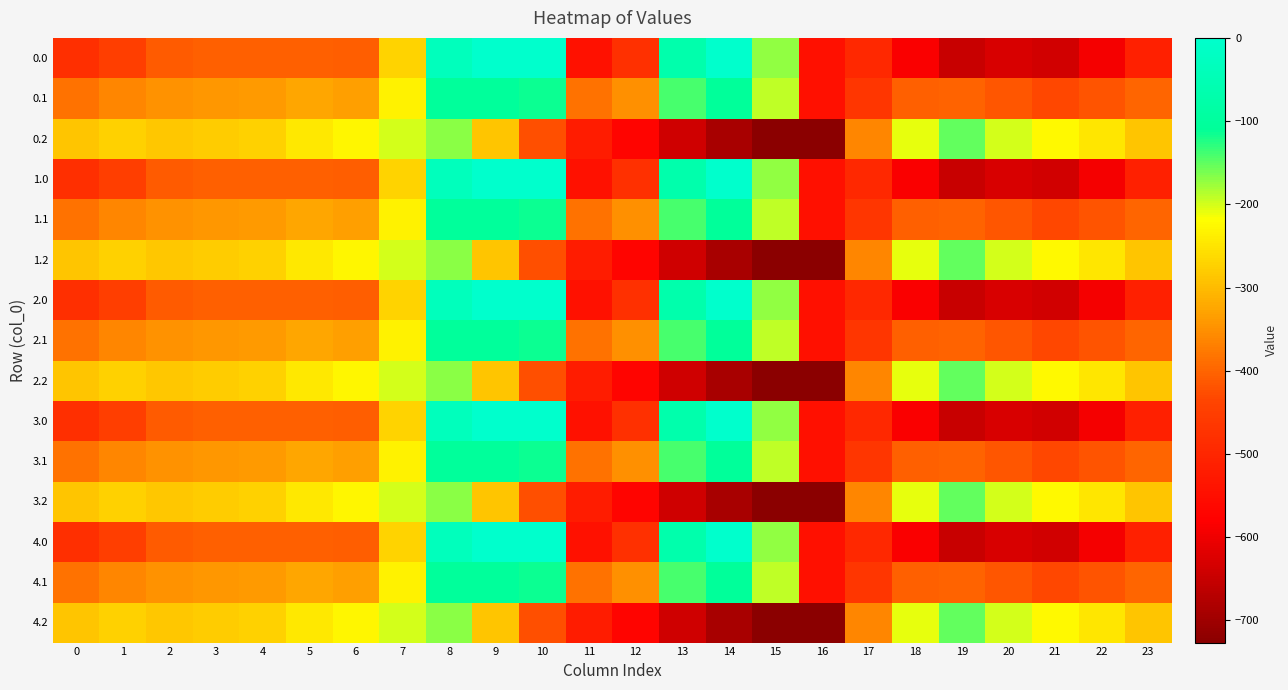

Reading left to right, transcribe all the data shown in this chart.

0.0: 0=-482.0	1=-449.5	2=-410.3	3=-404.4	4=-404.9	5=-403.8	6=-408.0	7=-270.7	8=-35.0	9=0.0	10=0.0	11=-544.3	12=-477.2	13=-70.2	14=-0.3	15=-172.8	16=-545.4	17=-494.8	18=-586.7	19=-649.2	20=-629.9	21=-638.4	22=-592.3	23=-511.3
0.1: 0=-384.6	1=-361.1	2=-347.9	3=-342.7	4=-339.6	5=-325.7	6=-332.2	7=-234.9	8=-102.3	9=-104.8	10=-114.0	11=-384.7	12=-350.8	13=-141.2	14=-105.5	15=-190.4	16=-547.3	17=-466.6	18=-405.4	19=-400.2	20=-414.5	21=-432.4	22=-419.9	23=-399.4
0.2: 0=-287.1	1=-272.7	2=-285.5	3=-281.0	4=-274.4	5=-245.0	6=-228.8	7=-199.0	8=-169.5	9=-288.5	10=-423.5	11=-520.6	12=-571.2	13=-640.4	14=-687.4	15=-725.8	16=-726.6	17=-362.4	18=-210.0	19=-151.0	20=-199.2	21=-226.4	22=-247.4	23=-287.5
1.0: 0=-482.0	1=-449.5	2=-410.3	3=-404.4	4=-404.9	5=-403.8	6=-408.0	7=-270.7	8=-35.0	9=0.0	10=0.0	11=-544.3	12=-477.2	13=-70.2	14=-0.3	15=-172.8	16=-545.4	17=-494.8	18=-586.7	19=-649.2	20=-629.9	21=-638.4	22=-592.3	23=-511.3
1.1: 0=-384.6	1=-361.1	2=-347.9	3=-342.7	4=-339.6	5=-325.7	6=-332.2	7=-234.9	8=-102.3	9=-104.8	10=-114.0	11=-384.7	12=-350.8	13=-141.2	14=-105.5	15=-190.4	16=-547.3	17=-466.6	18=-405.4	19=-400.2	20=-414.5	21=-432.4	22=-419.9	23=-399.4
1.2: 0=-287.1	1=-272.7	2=-285.5	3=-281.0	4=-274.4	5=-245.0	6=-228.8	7=-199.0	8=-169.5	9=-288.5	10=-423.5	11=-520.6	12=-571.2	13=-640.4	14=-687.4	15=-725.8	16=-726.6	17=-362.4	18=-210.0	19=-151.0	20=-199.2	21=-226.4	22=-247.4	23=-287.5
2.0: 0=-482.0	1=-449.5	2=-410.3	3=-404.4	4=-404.9	5=-403.8	6=-408.0	7=-270.7	8=-35.0	9=0.0	10=0.0	11=-544.3	12=-477.2	13=-70.2	14=-0.3	15=-172.8	16=-545.4	17=-494.8	18=-586.7	19=-649.2	20=-629.9	21=-638.4	22=-592.3	23=-511.3
2.1: 0=-384.6	1=-361.1	2=-347.9	3=-342.7	4=-339.6	5=-325.7	6=-332.2	7=-234.9	8=-102.3	9=-104.8	10=-114.0	11=-384.7	12=-350.8	13=-141.2	14=-105.5	15=-190.4	16=-547.3	17=-466.6	18=-405.4	19=-400.2	20=-414.5	21=-432.4	22=-419.9	23=-399.4
2.2: 0=-287.1	1=-272.7	2=-285.5	3=-281.0	4=-274.4	5=-245.0	6=-228.8	7=-199.0	8=-169.5	9=-288.5	10=-423.5	11=-520.6	12=-571.2	13=-640.4	14=-687.4	15=-725.8	16=-726.6	17=-362.4	18=-210.0	19=-151.0	20=-199.2	21=-226.4	22=-247.4	23=-287.5
3.0: 0=-482.0	1=-449.5	2=-410.3	3=-404.4	4=-404.9	5=-403.8	6=-408.0	7=-270.7	8=-35.0	9=0.0	10=0.0	11=-544.3	12=-477.2	13=-70.2	14=-0.3	15=-172.8	16=-545.4	17=-494.8	18=-586.7	19=-649.2	20=-629.9	21=-638.4	22=-592.3	23=-511.3
3.1: 0=-384.6	1=-361.1	2=-347.9	3=-342.7	4=-339.6	5=-325.7	6=-332.2	7=-234.9	8=-102.3	9=-104.8	10=-114.0	11=-384.7	12=-350.8	13=-141.2	14=-105.5	15=-190.4	16=-547.3	17=-466.6	18=-405.4	19=-400.2	20=-414.5	21=-432.4	22=-419.9	23=-399.4
3.2: 0=-287.1	1=-272.7	2=-285.5	3=-281.0	4=-274.4	5=-245.0	6=-228.8	7=-199.0	8=-169.5	9=-288.5	10=-423.5	11=-520.6	12=-571.2	13=-640.4	14=-687.4	15=-725.8	16=-726.6	17=-362.4	18=-210.0	19=-151.0	20=-199.2	21=-226.4	22=-247.4	23=-287.5
4.0: 0=-482.0	1=-449.5	2=-410.3	3=-404.4	4=-404.9	5=-403.8	6=-408.0	7=-270.7	8=-35.0	9=0.0	10=0.0	11=-544.3	12=-477.2	13=-70.2	14=-0.3	15=-172.8	16=-545.4	17=-494.8	18=-586.7	19=-649.2	20=-629.9	21=-638.4	22=-592.3	23=-511.3
4.1: 0=-384.6	1=-361.1	2=-347.9	3=-342.7	4=-339.6	5=-325.7	6=-332.2	7=-234.9	8=-102.3	9=-104.8	10=-114.0	11=-384.7	12=-350.8	13=-141.2	14=-105.5	15=-190.4	16=-547.3	17=-466.6	18=-405.4	19=-400.2	20=-414.5	21=-432.4	22=-419.9	23=-399.4
4.2: 0=-287.1	1=-272.7	2=-285.5	3=-281.0	4=-274.4	5=-245.0	6=-228.8	7=-199.0	8=-169.5	9=-288.5	10=-423.5	11=-520.6	12=-571.2	13=-640.4	14=-687.4	15=-725.8	16=-726.6	17=-362.4	18=-210.0	19=-151.0	20=-199.2	21=-226.4	22=-247.4	23=-287.5